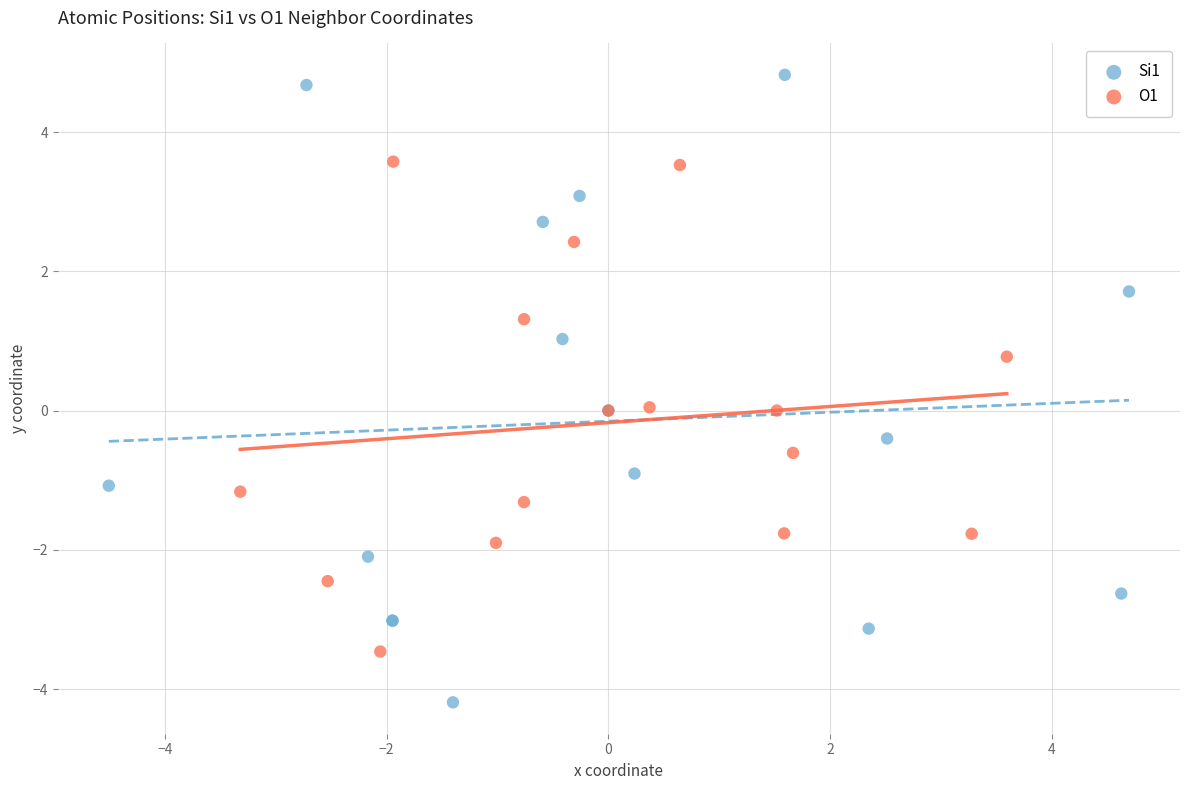

Which series has the largest Y range (max minus min)?

Si1